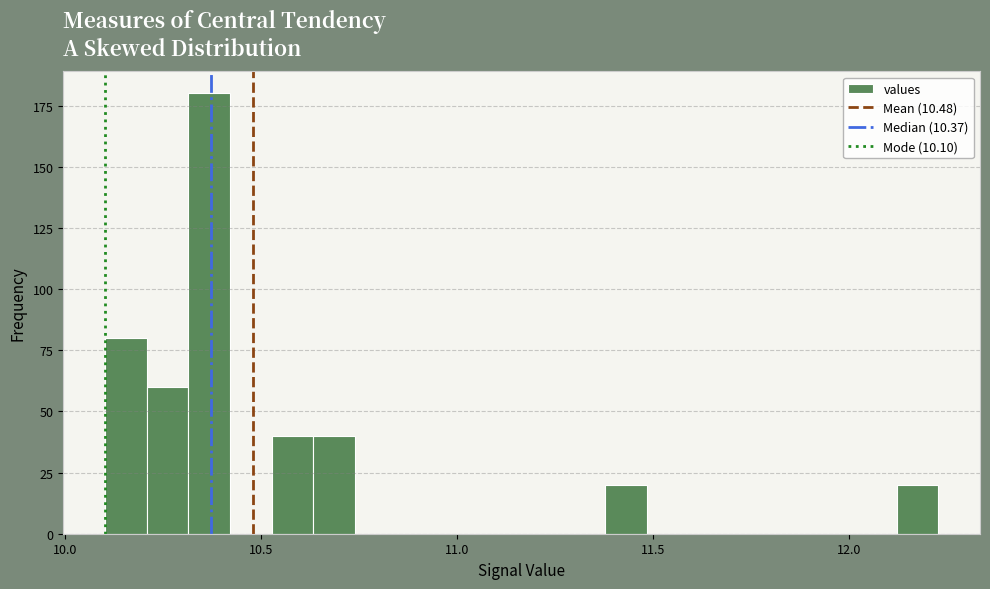

Around what value on the x-axis is the tallest bar? Give the approximate position of its centre, as read against the axis.

10.35